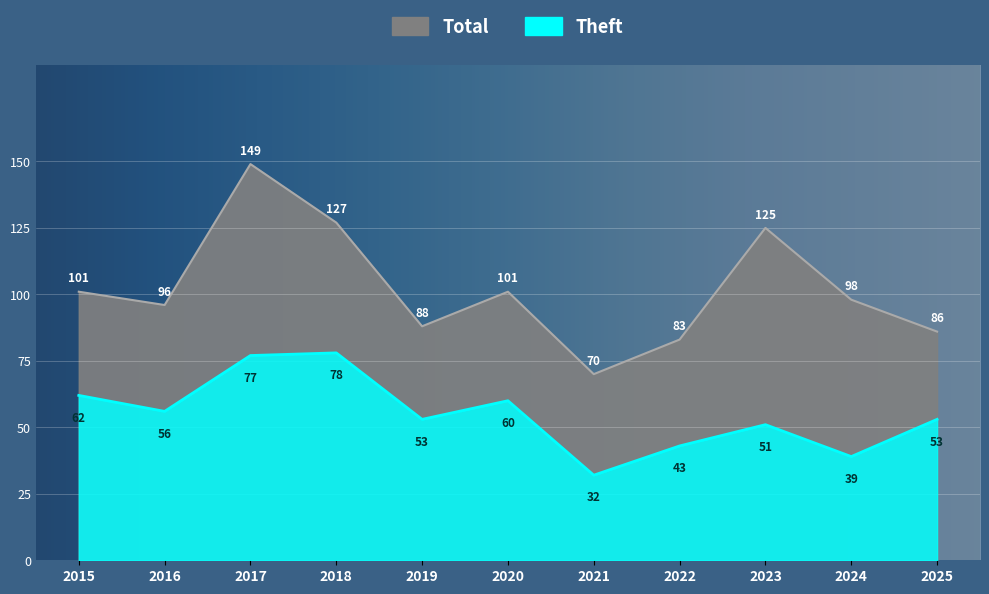

Where is the first local minimum for Total?

2016